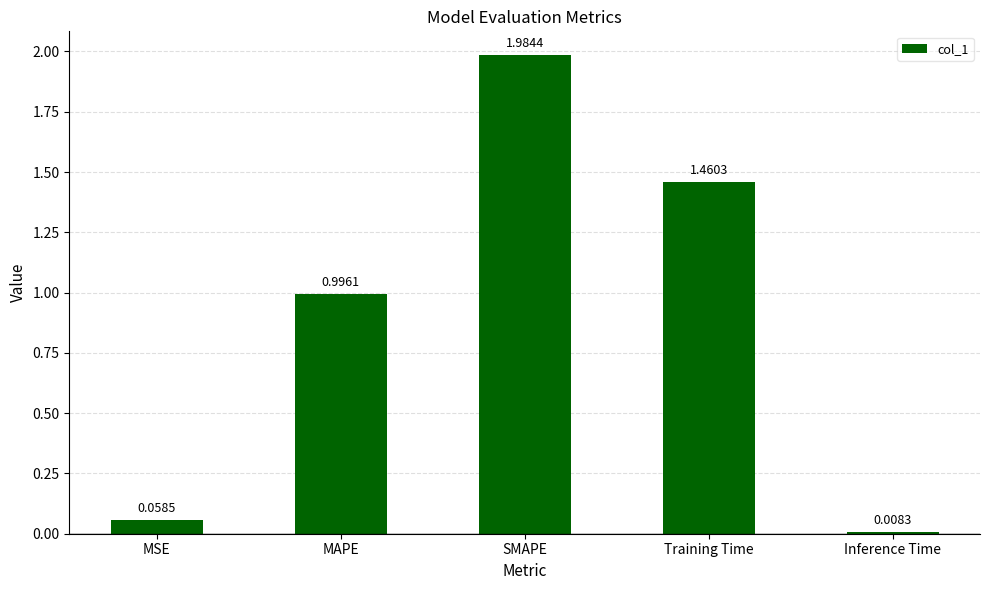

Are the bars grouped side by side (vs. stacked)?

No